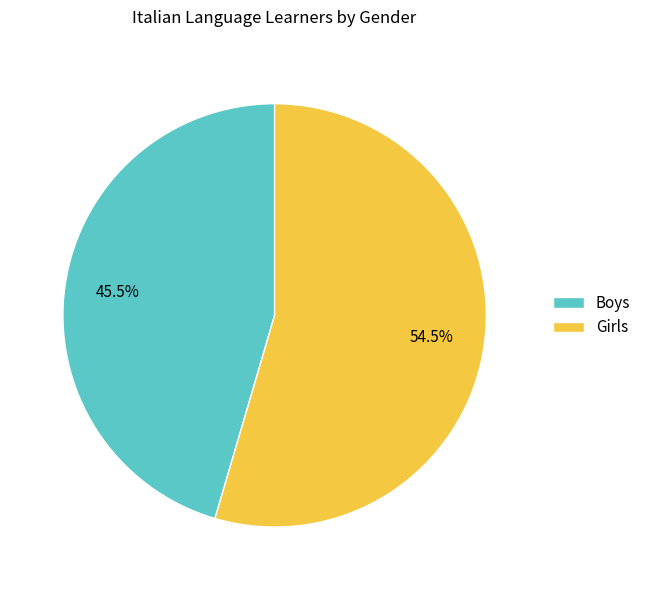

Rank the categories by value from highest to lowest.

Girls, Boys